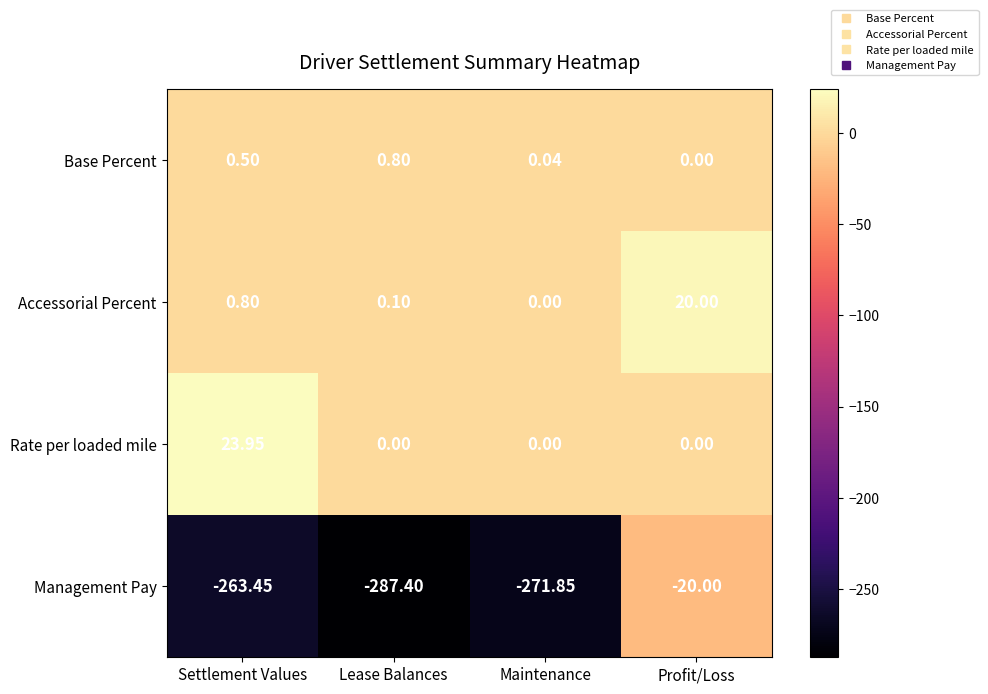

Between Lease Balances and Maintenance, which series saw the biggest shift?

Management Pay